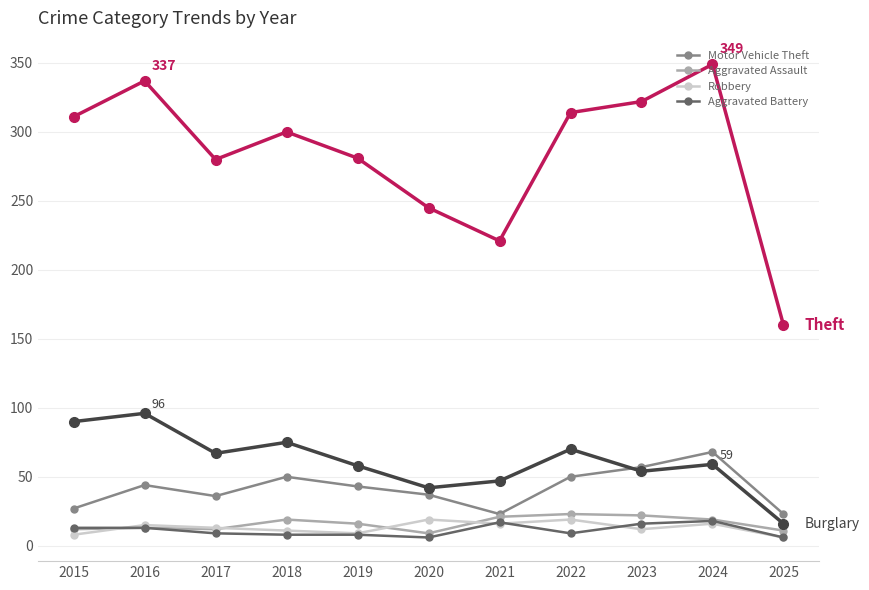

What is the total value across all series at 2015?

461